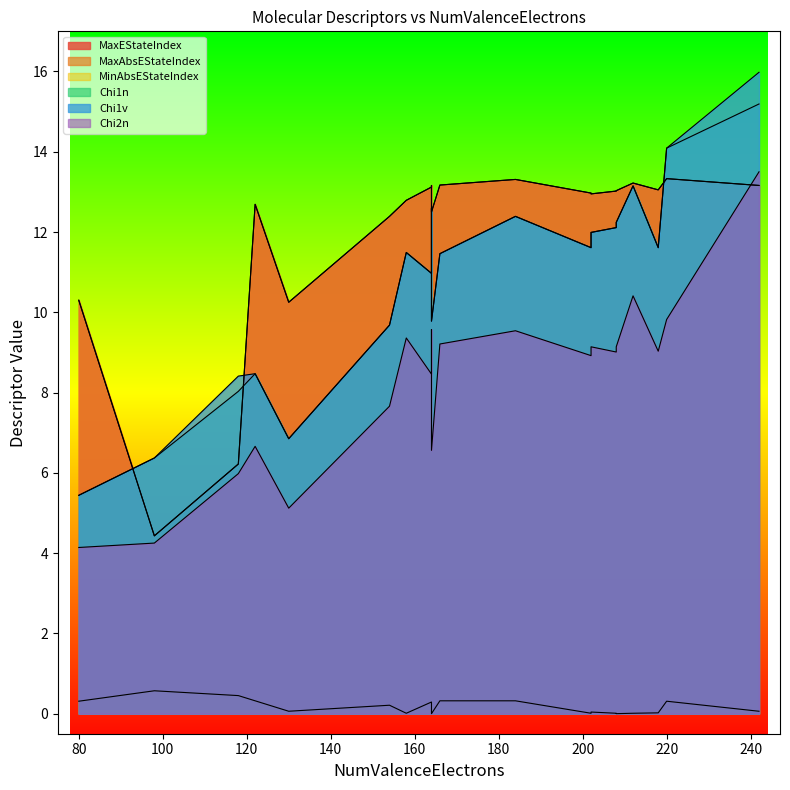

True or false: Chi1n and MinAbsEStateIndex cross at least once.

False